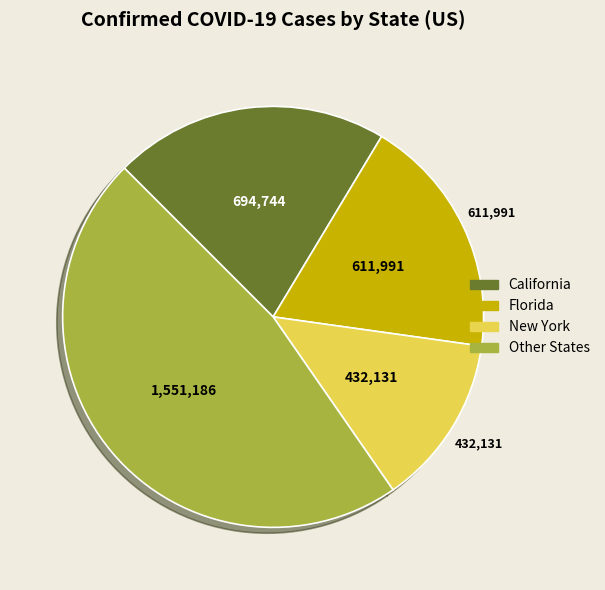

Combined, do Florida and Other States account for over 50%?

Yes